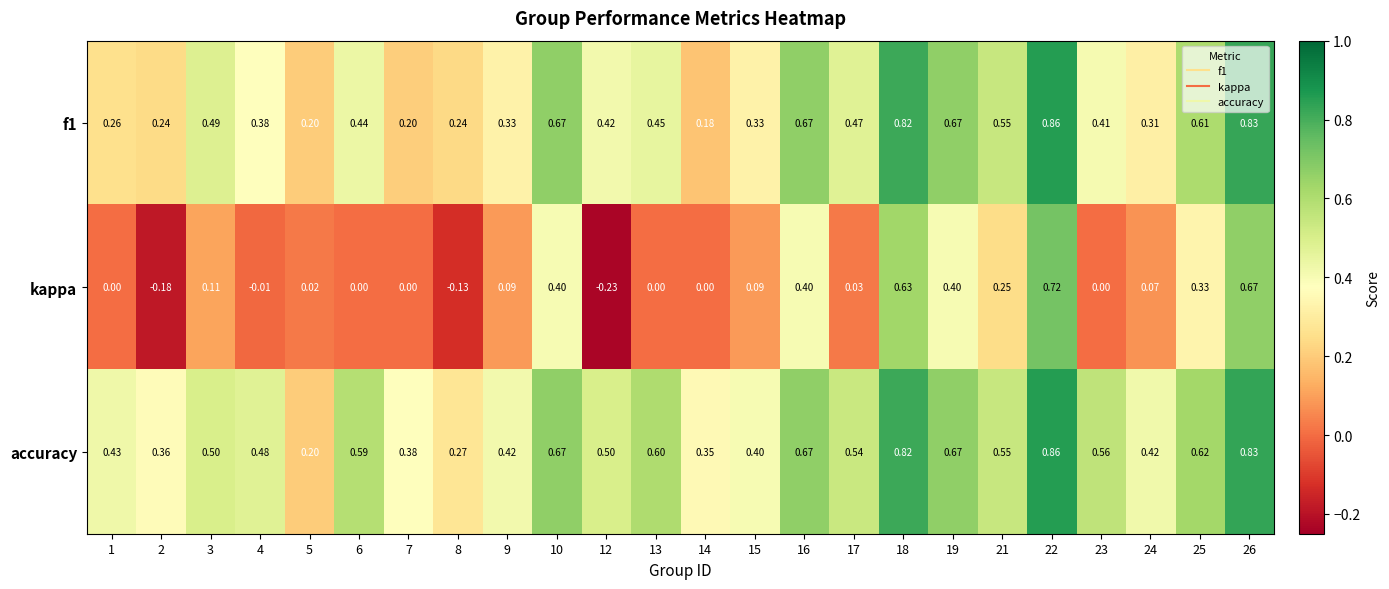

What is the total value across all series at 23?

1.0